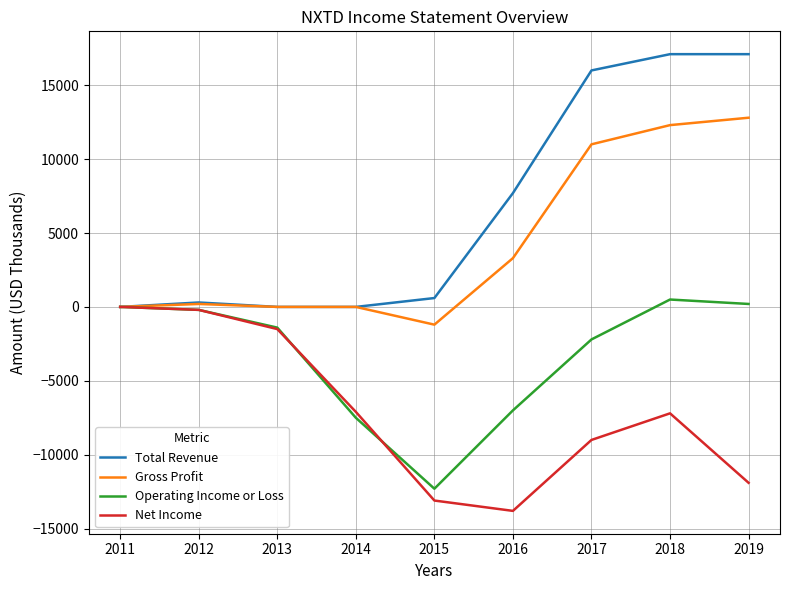

List the series in order of their overall mean, lowest first.

Net Income, Operating Income or Loss, Gross Profit, Total Revenue